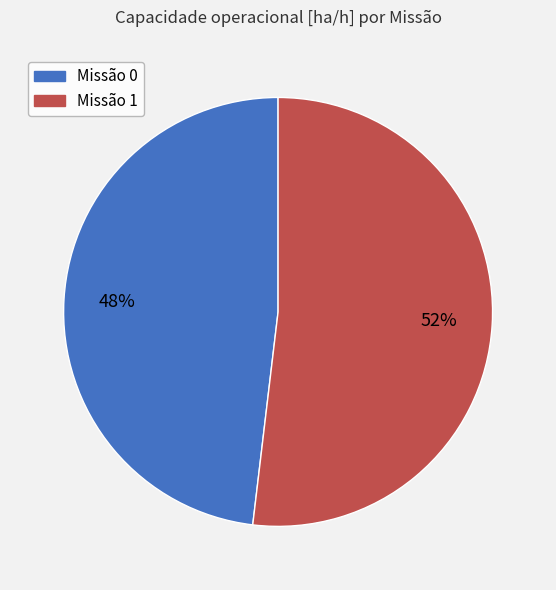

Count the number of slices in the pie.

2